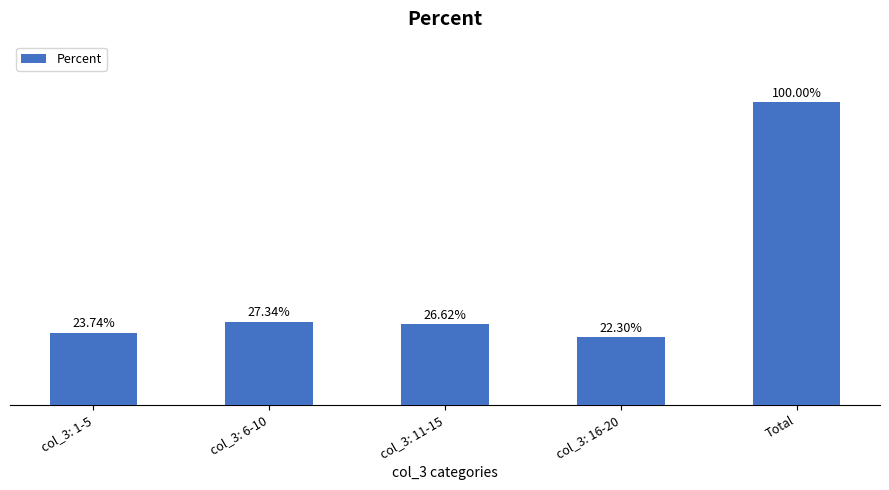

Which has a higher value, Total or col_3: 16-20?

Total